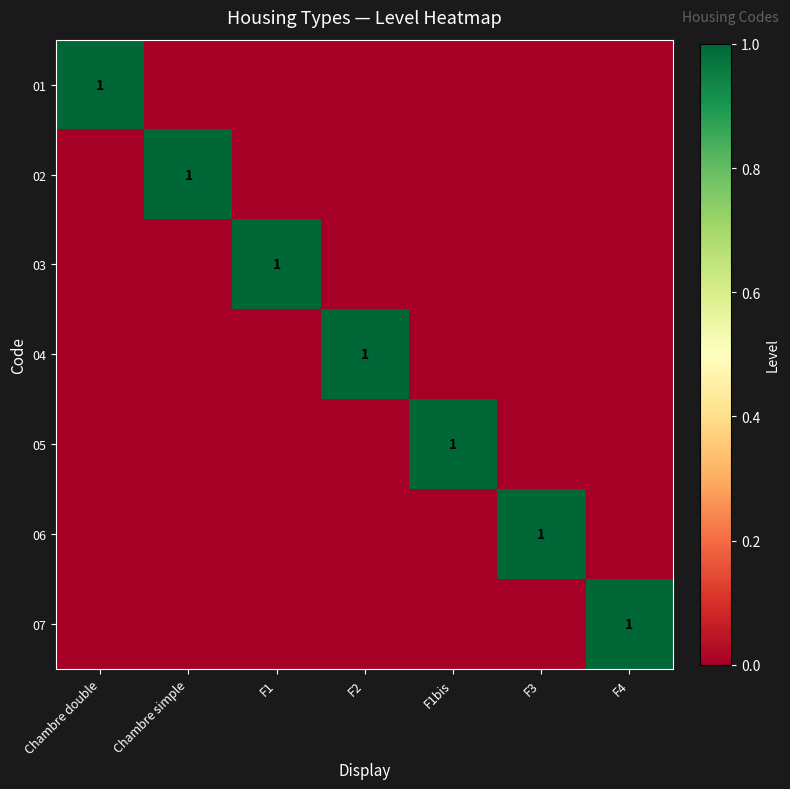

True or false: 04 has a value of 0 at F2.

False